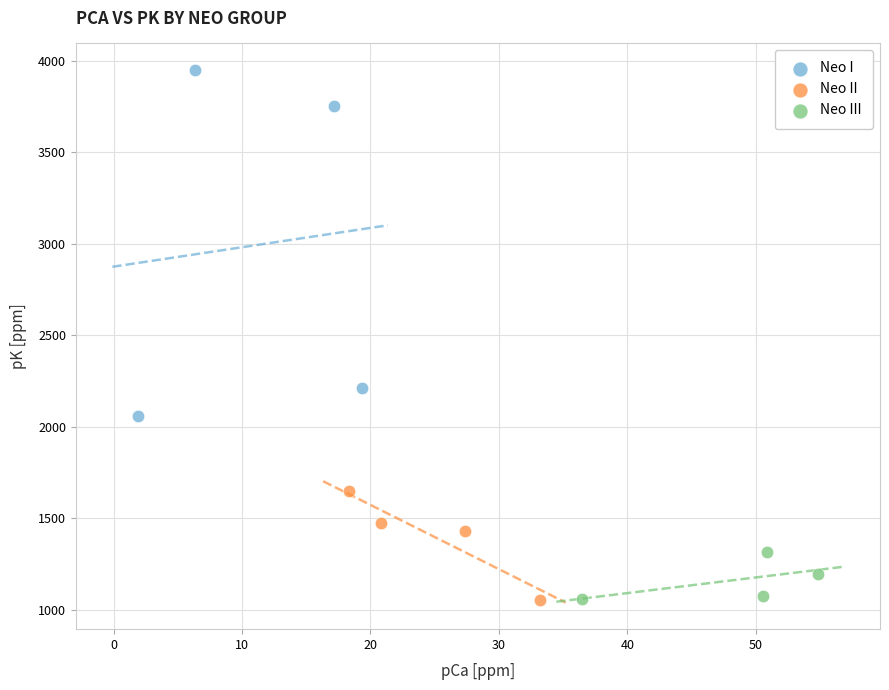

Which series reaches the maximum Y coordinate?

Neo I